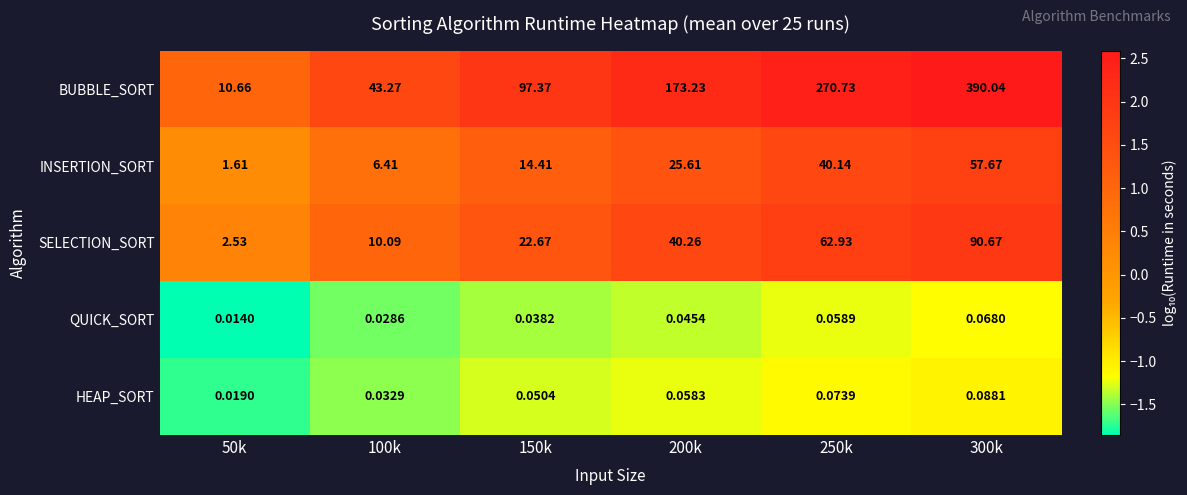

Which series changed the most between 50k and 250k?

BUBBLE_SORT